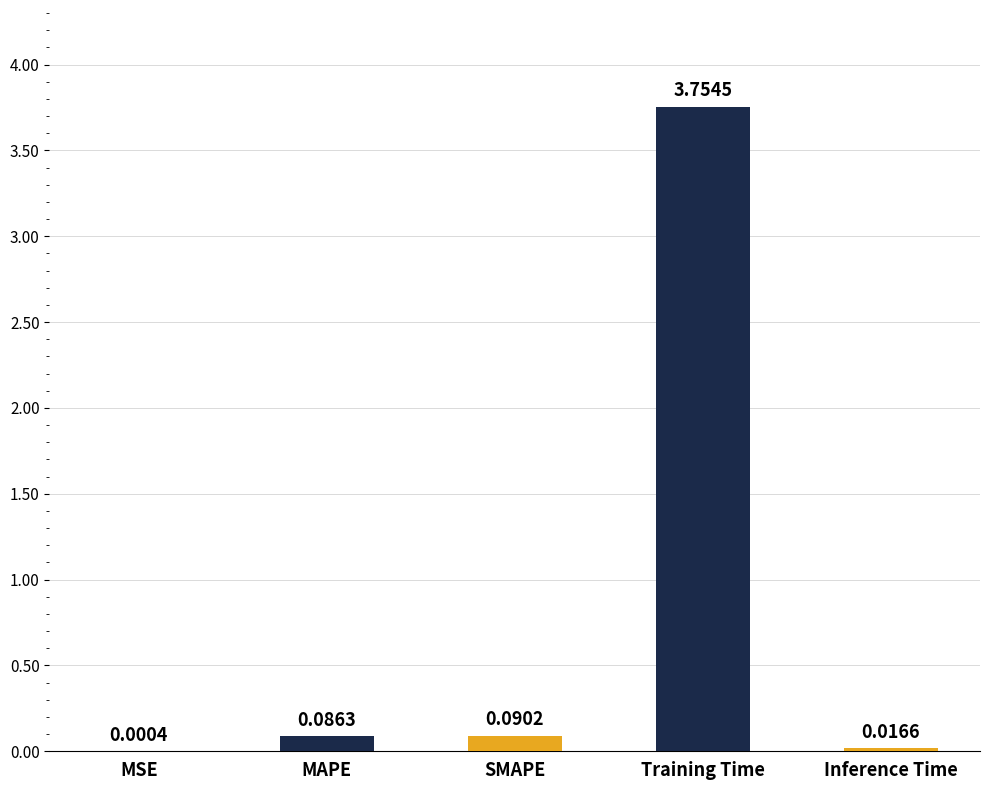

At which label is the value closest to 1?

SMAPE